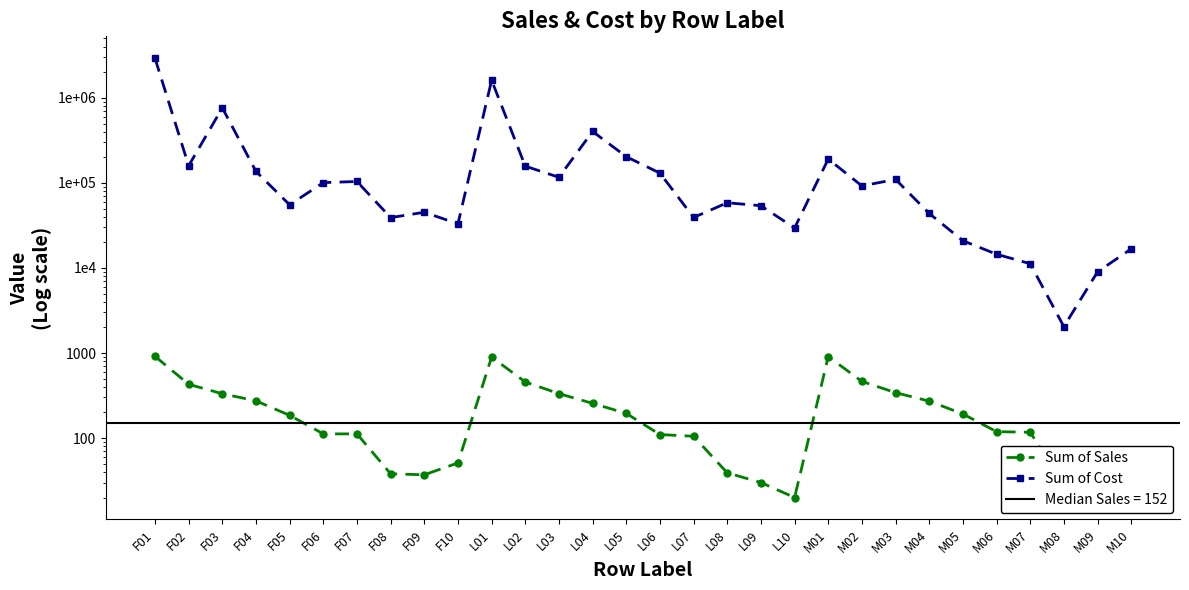

What is the value of the Sum of Cost point at the 3rd from the left?

763600